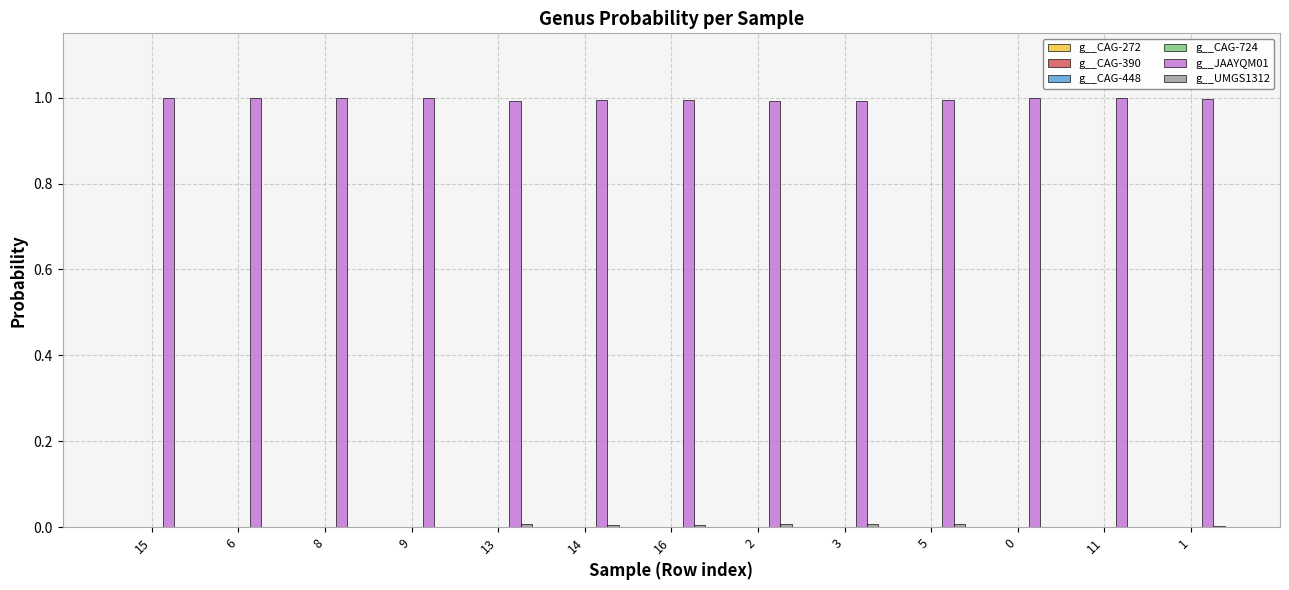

How many data points does each series have?

13